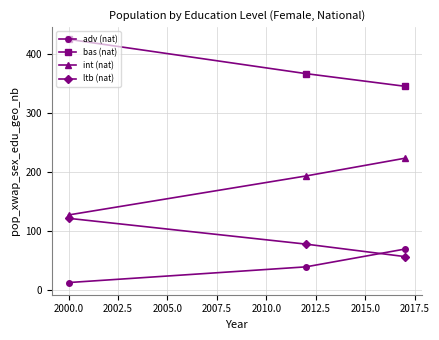

What is the minimum value shown in the chart?

12.6